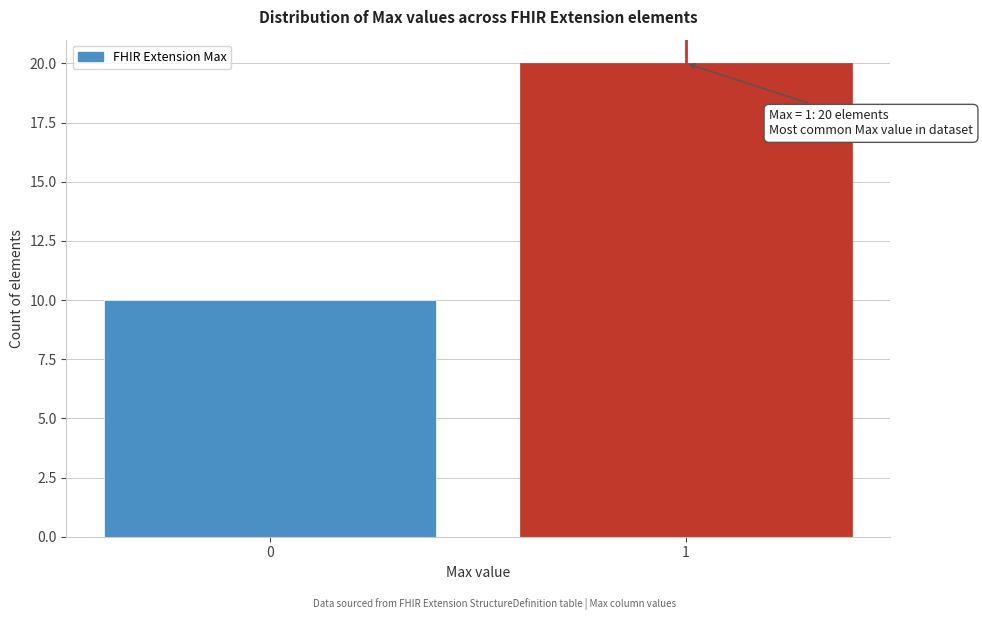

Reading left to right, list all the values displayed in this chart.

0=10	1=20